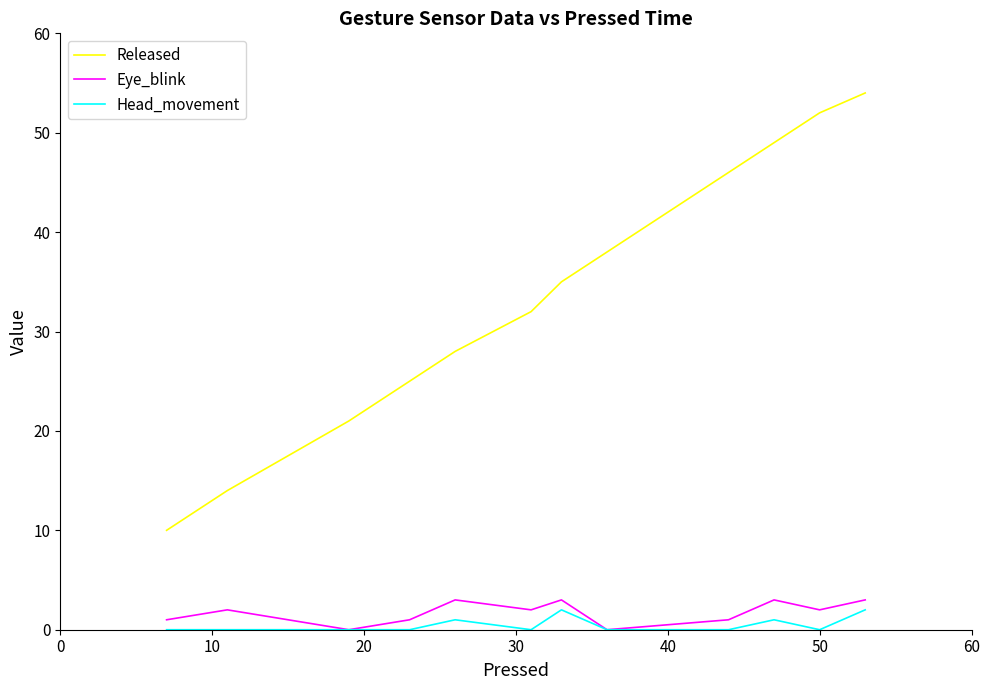

Which series has the widest spread of values?

Released